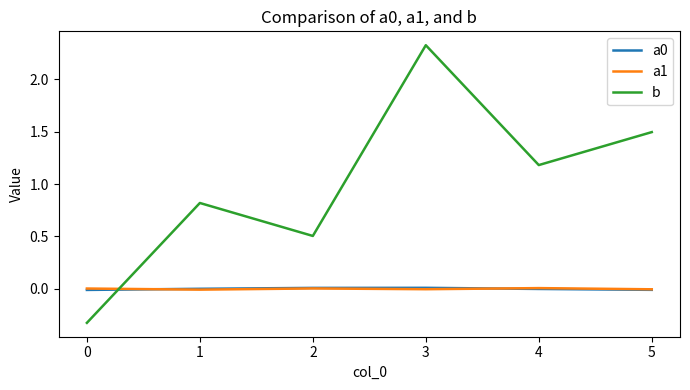

Where does the b series first go above 1?

3